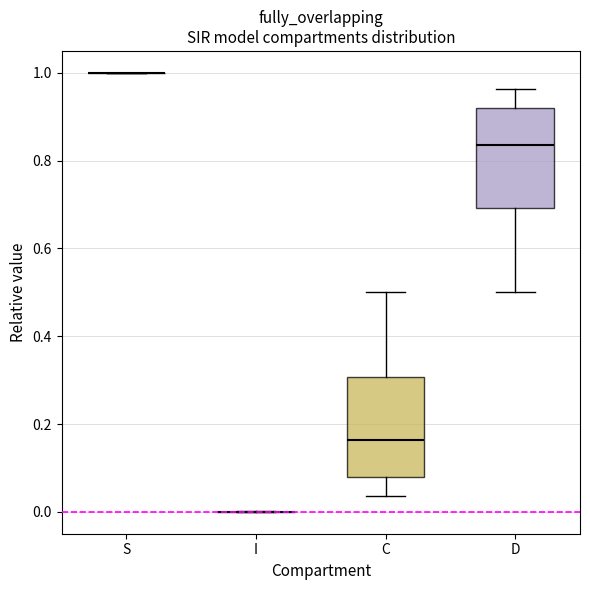

Reading left to right, transcribe this box plot: for each box, give where its median line is, the range the box spans, and where its two whiskers end, as read against the y-axis. The values are not printed on the chart, so give them approximately, as read against the axis.

S: box collapsed to a line at 1.00, whiskers 1.00 to 1.00
I: box collapsed to a line at 0.00, whiskers 0.00 to 0.00
C: median 0.16, box 0.08 to 0.30, whiskers 0.04 to 0.50
D: median 0.84, box 0.70 to 0.92, whiskers 0.50 to 0.96